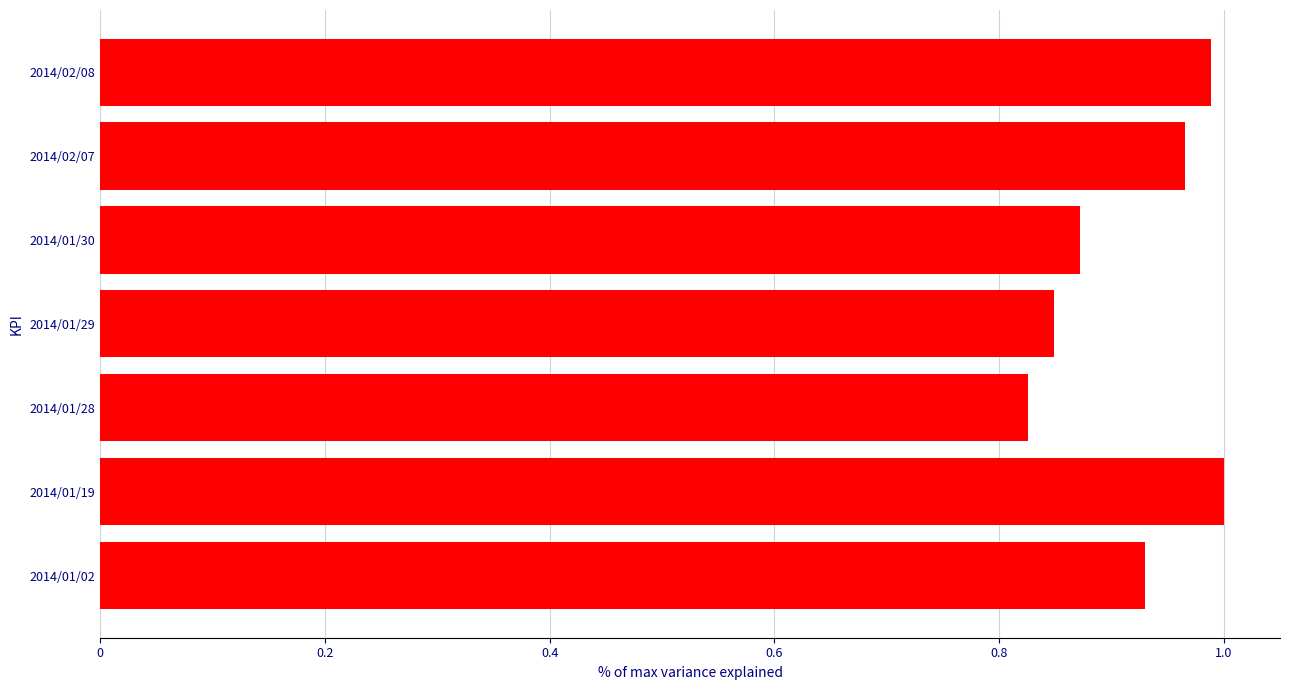

Which label corresponds to the smallest value in the chart?

2014/01/28